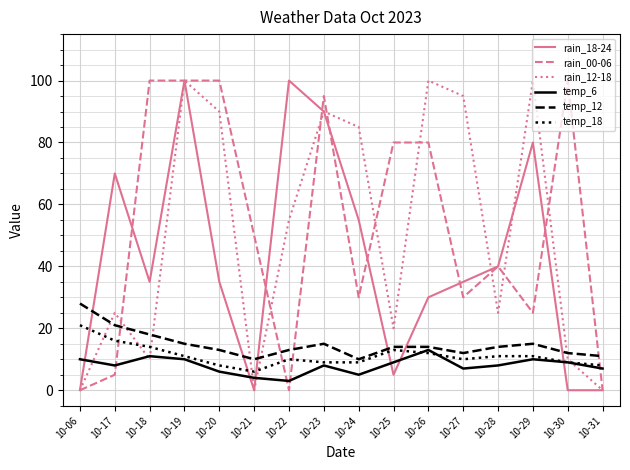

Count the number of categories in the chart.

16